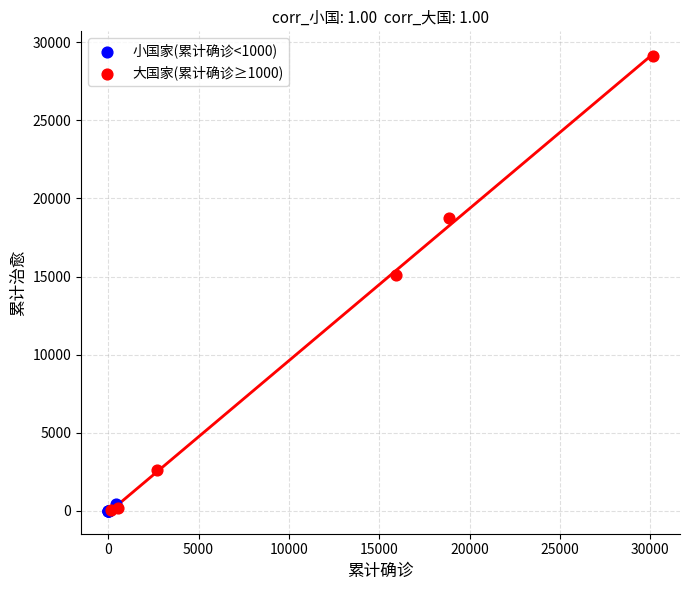

Which series contains the highest Y value?

大国家(累计确诊≥1000)